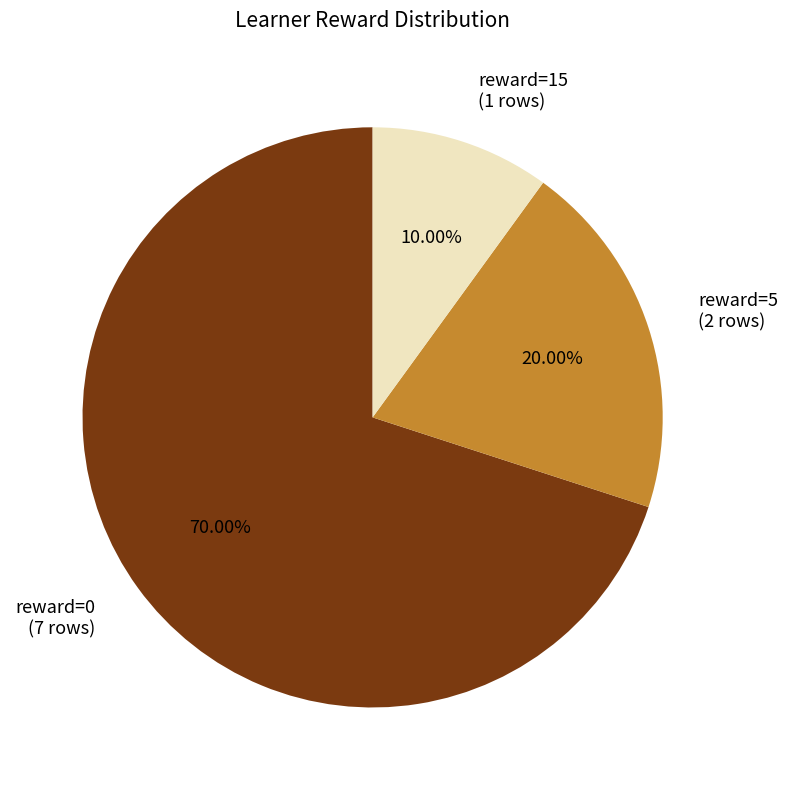

What is the largest slice in the pie chart?

reward=0 (7 rows)